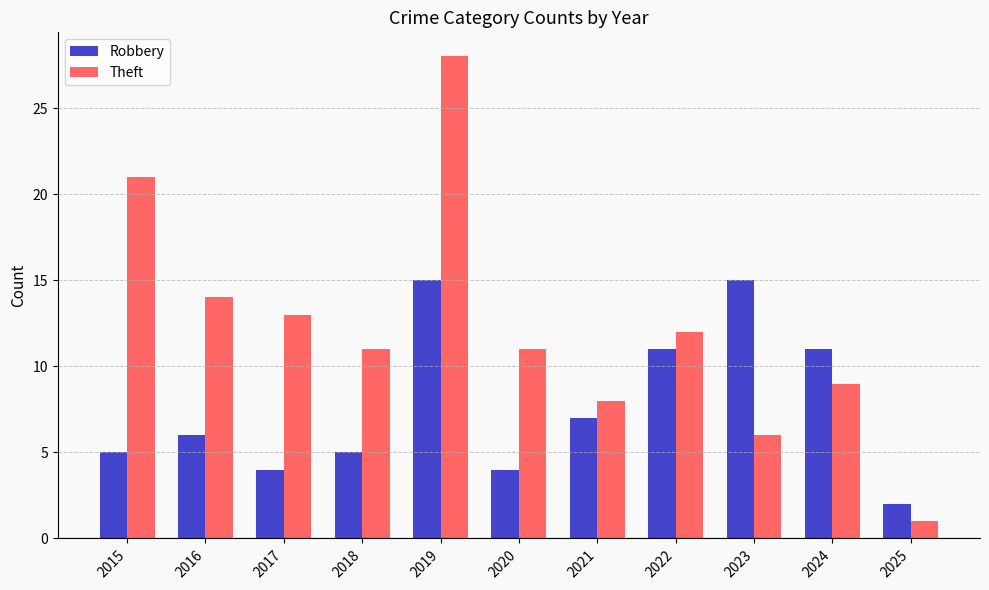

Is the value of Theft at 2019 greater than the value of Robbery at 2022?

Yes